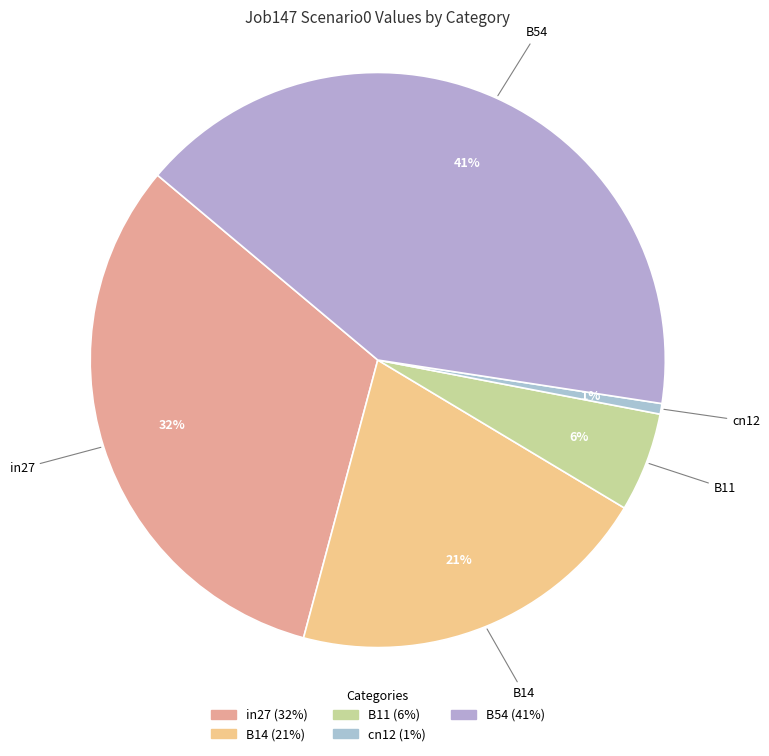

True or false: B54 accounts for 47% of the total.

False